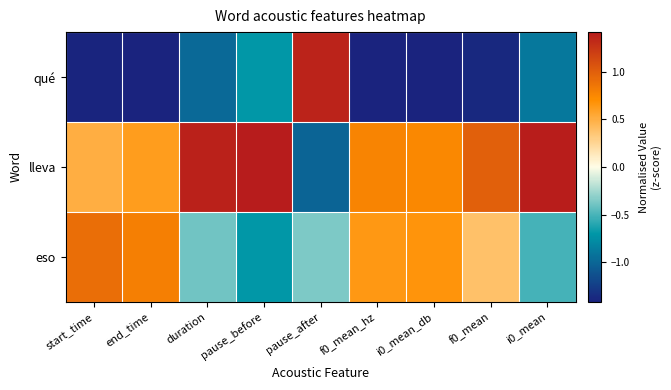

Which series has the largest total across all categories?

lleva